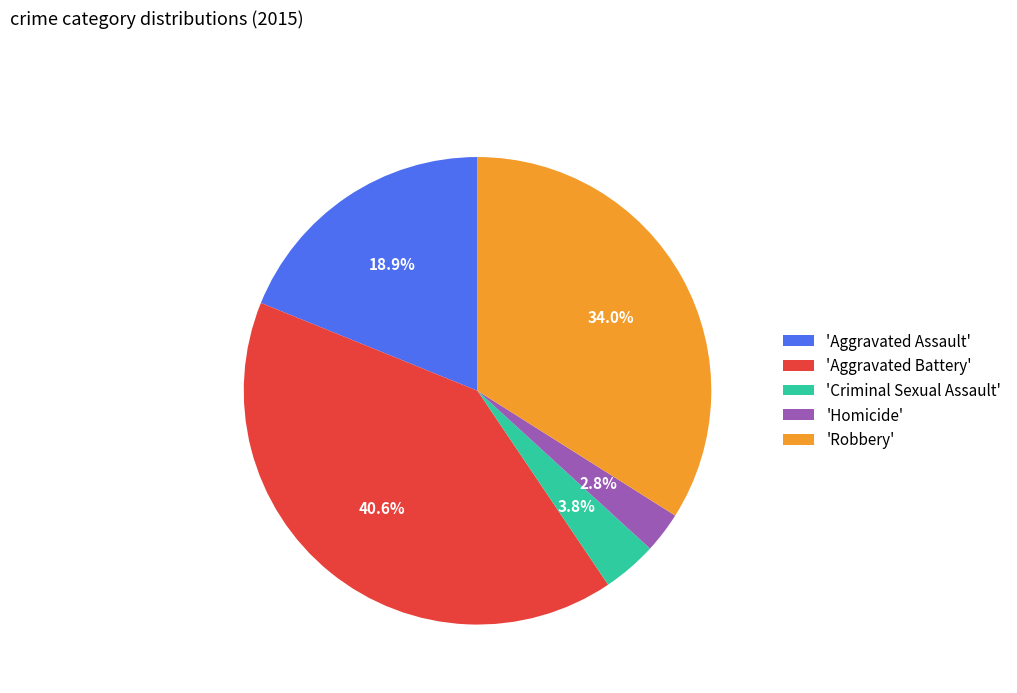

Count the number of slices in the pie.

5